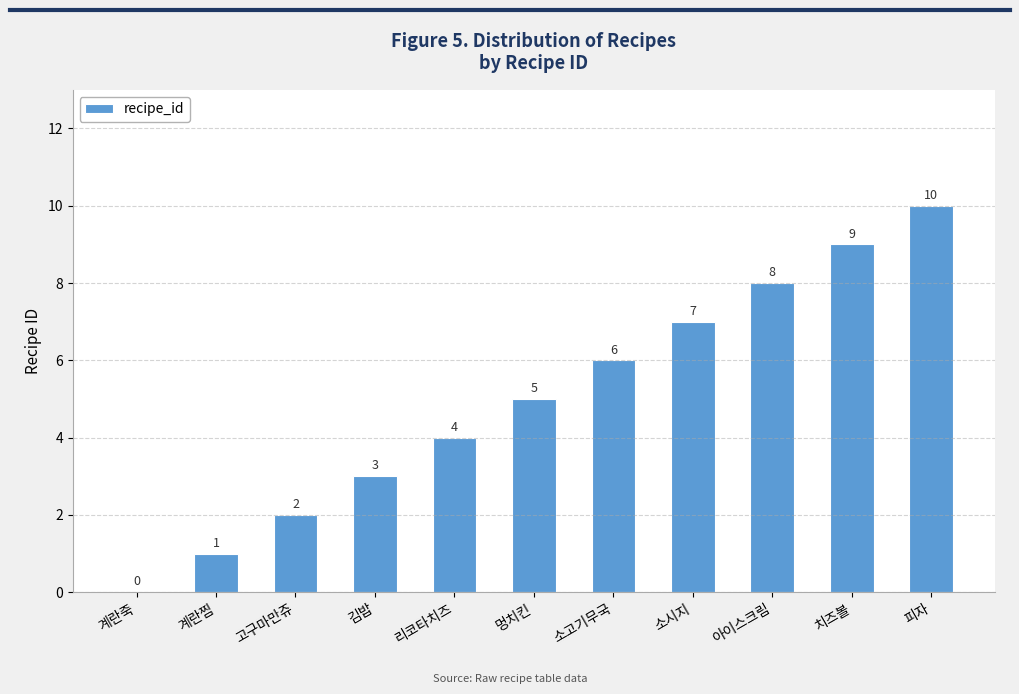

The value at 멍치킨 is 5. True or false?

True